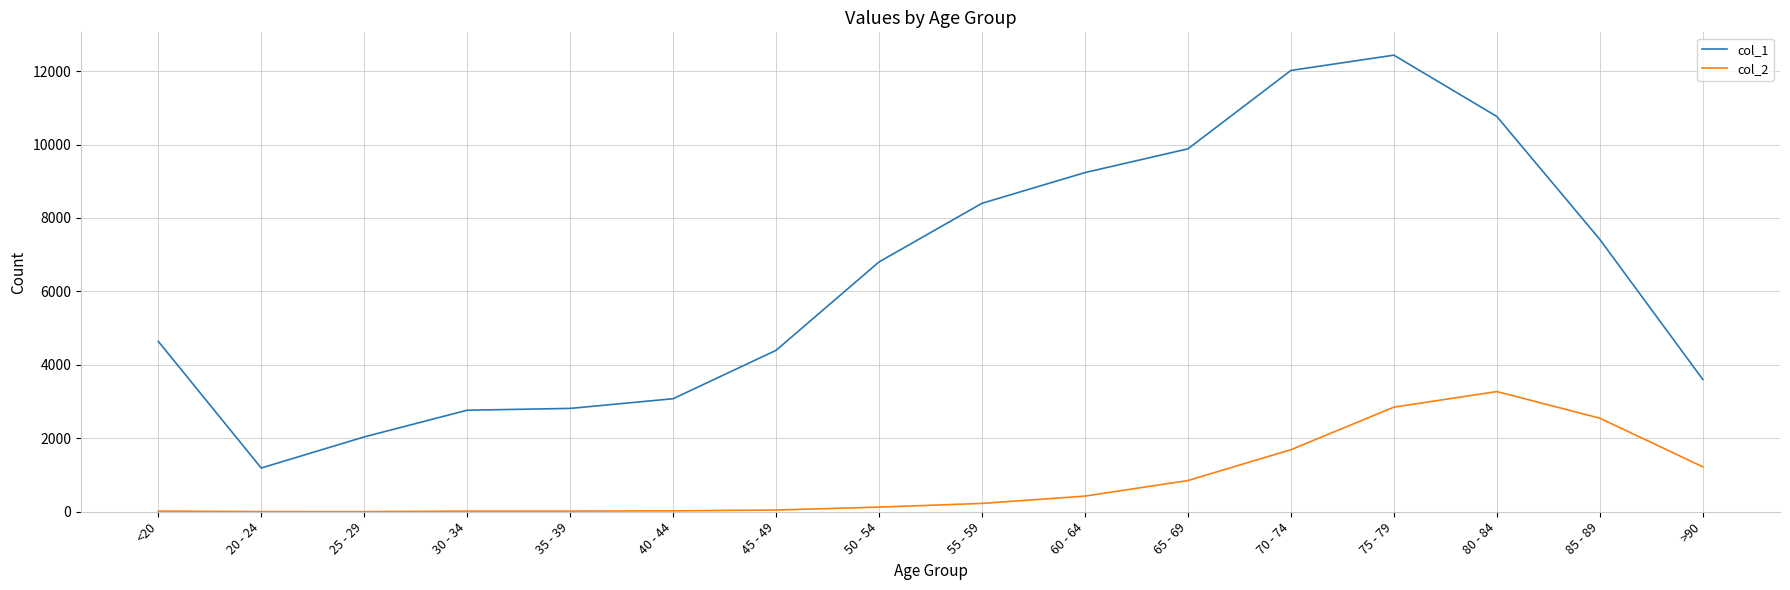

What is the total value across all series at 45 - 49?

4443